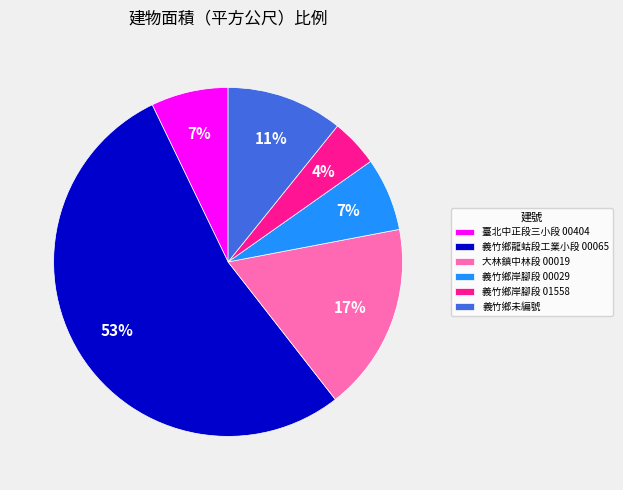

Which slice is the smallest?

義竹鄉岸腳段 01558